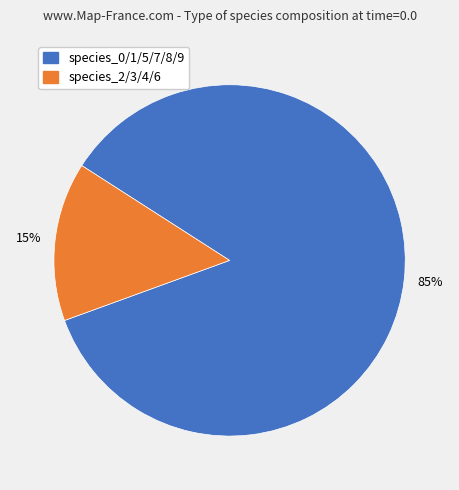

Does any single category account for the majority?

Yes